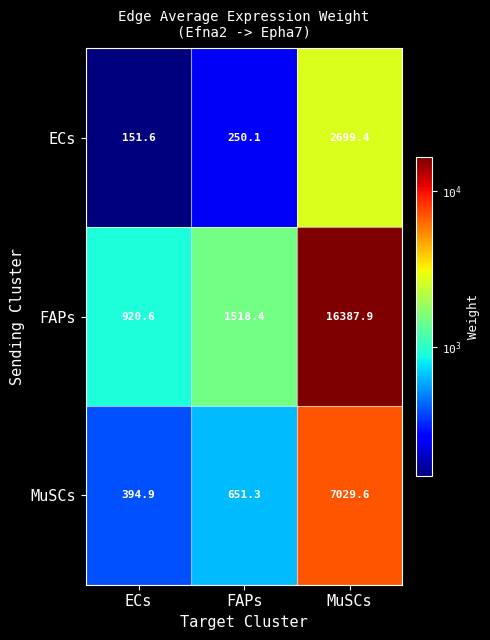

What is the sum of all FAPs values?

18826.9